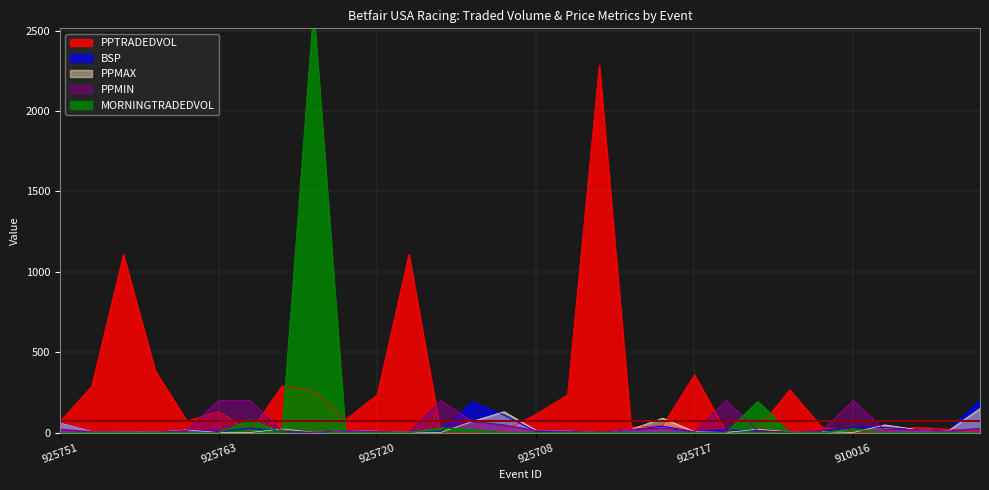

How many values in the PPTRADEDVOL series exceed 72?

15